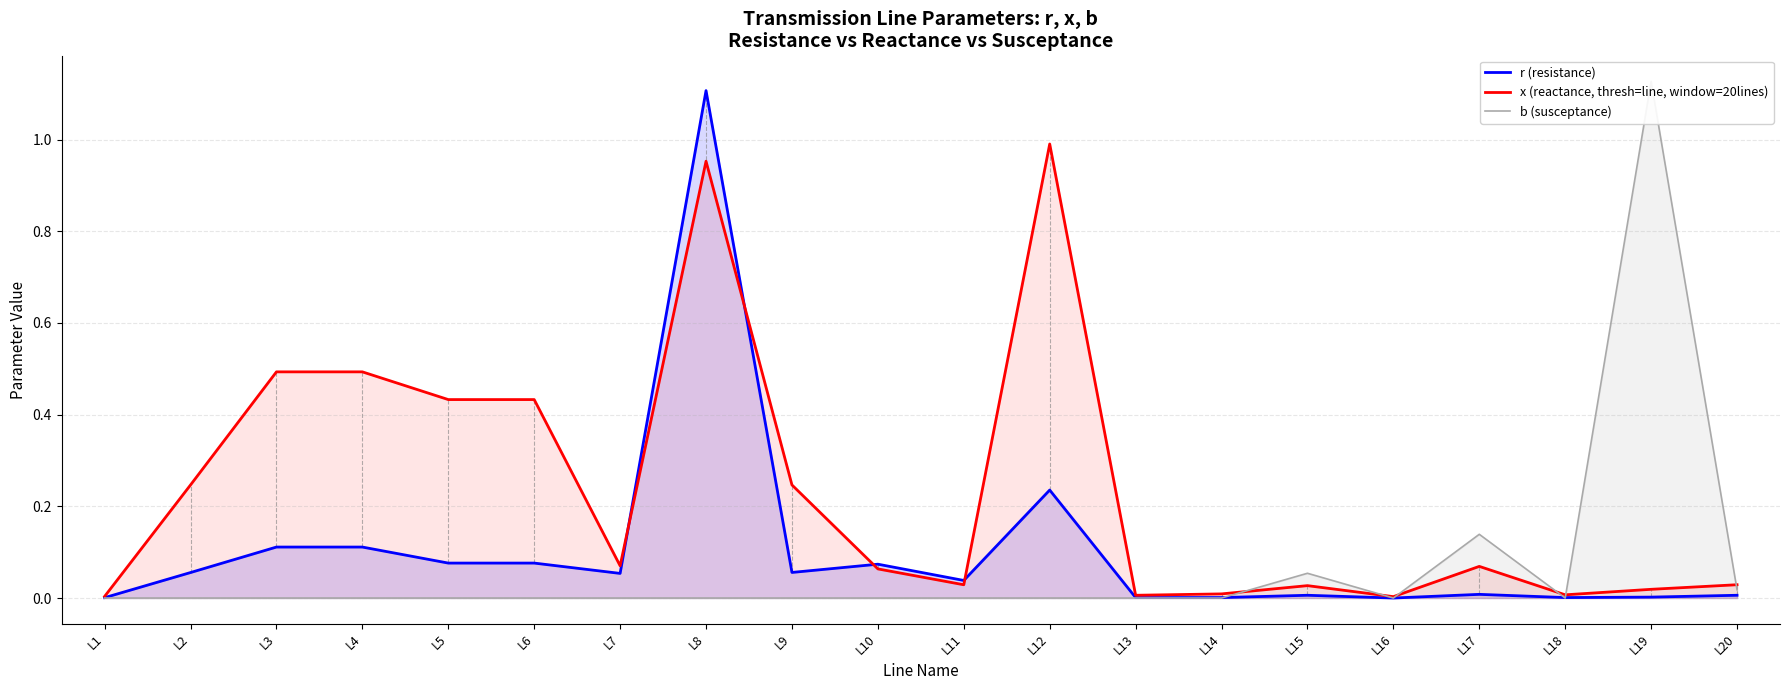

At which category is the sum across all series the highest?

L8